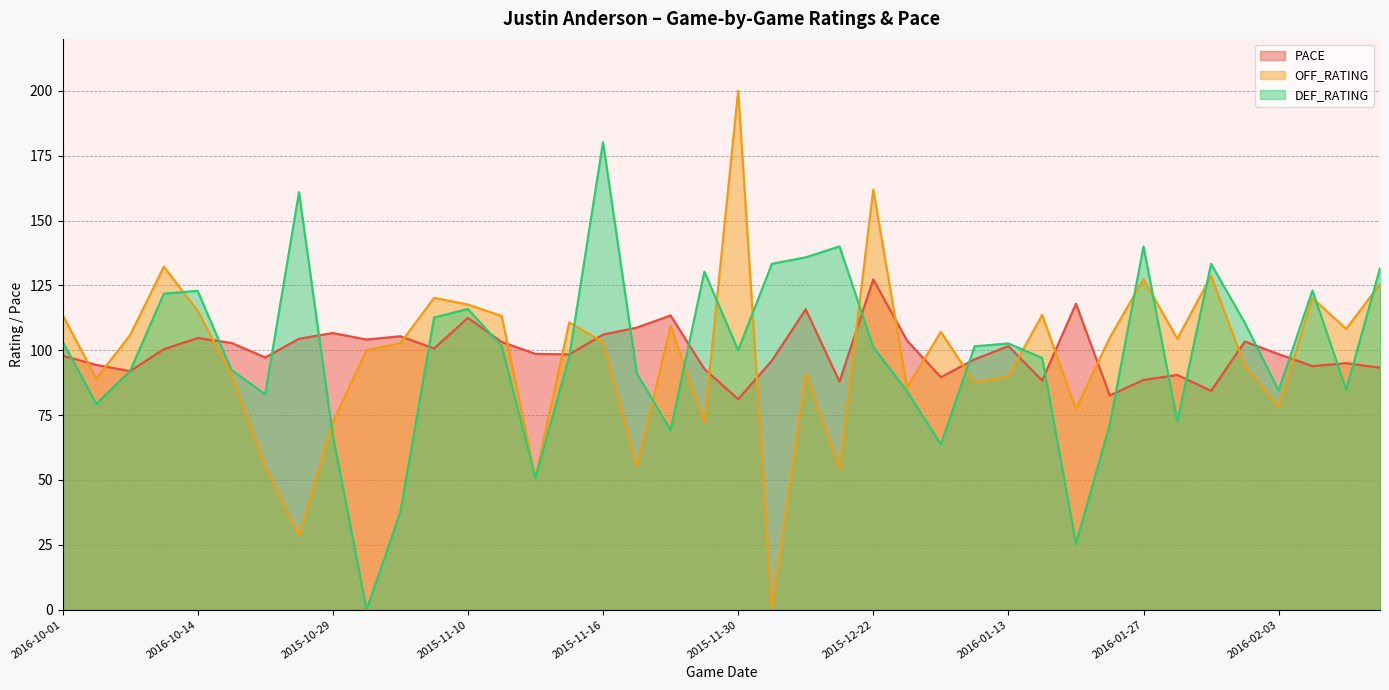

True or false: DEF_RATING has more than 2 interior local peaks.

True